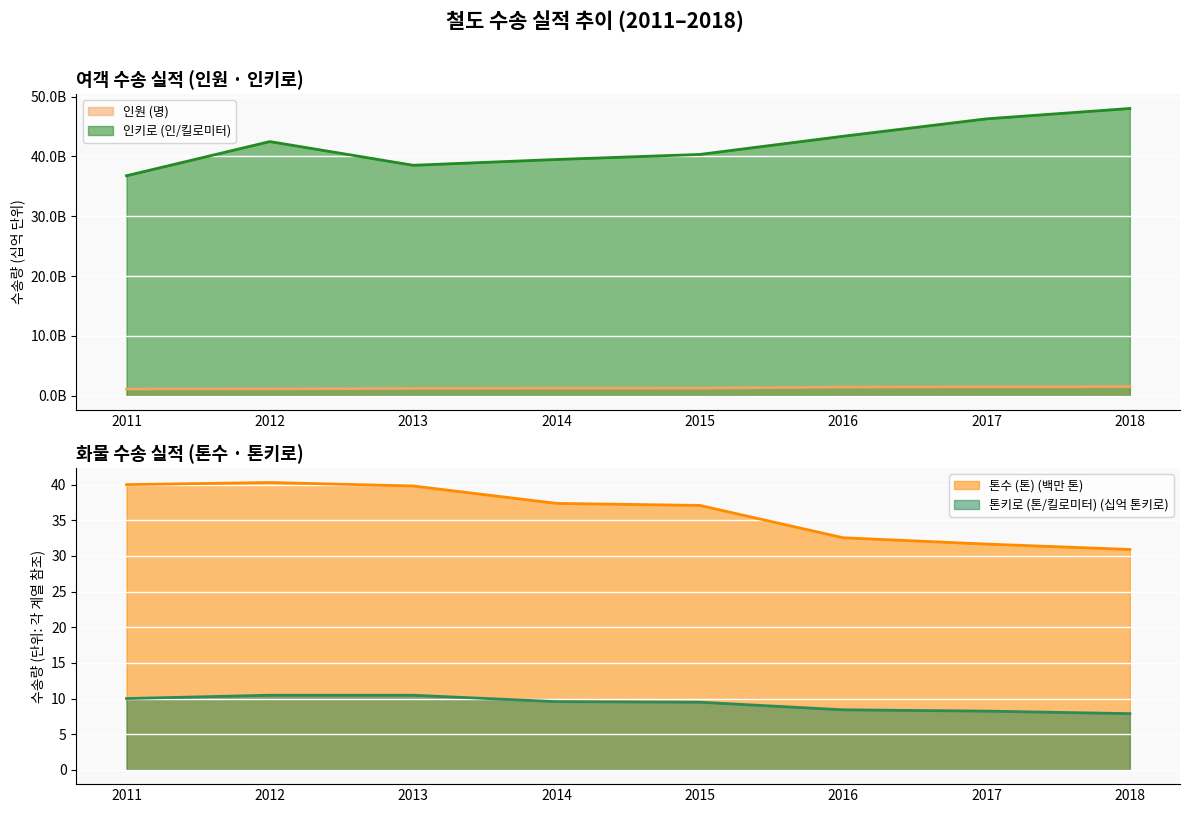

List the series in order of their peak value, lowest first.

인원 (명), 톤키로 (톤/킬로미터), 톤수 (톤), 인키로 (인/킬로미터)